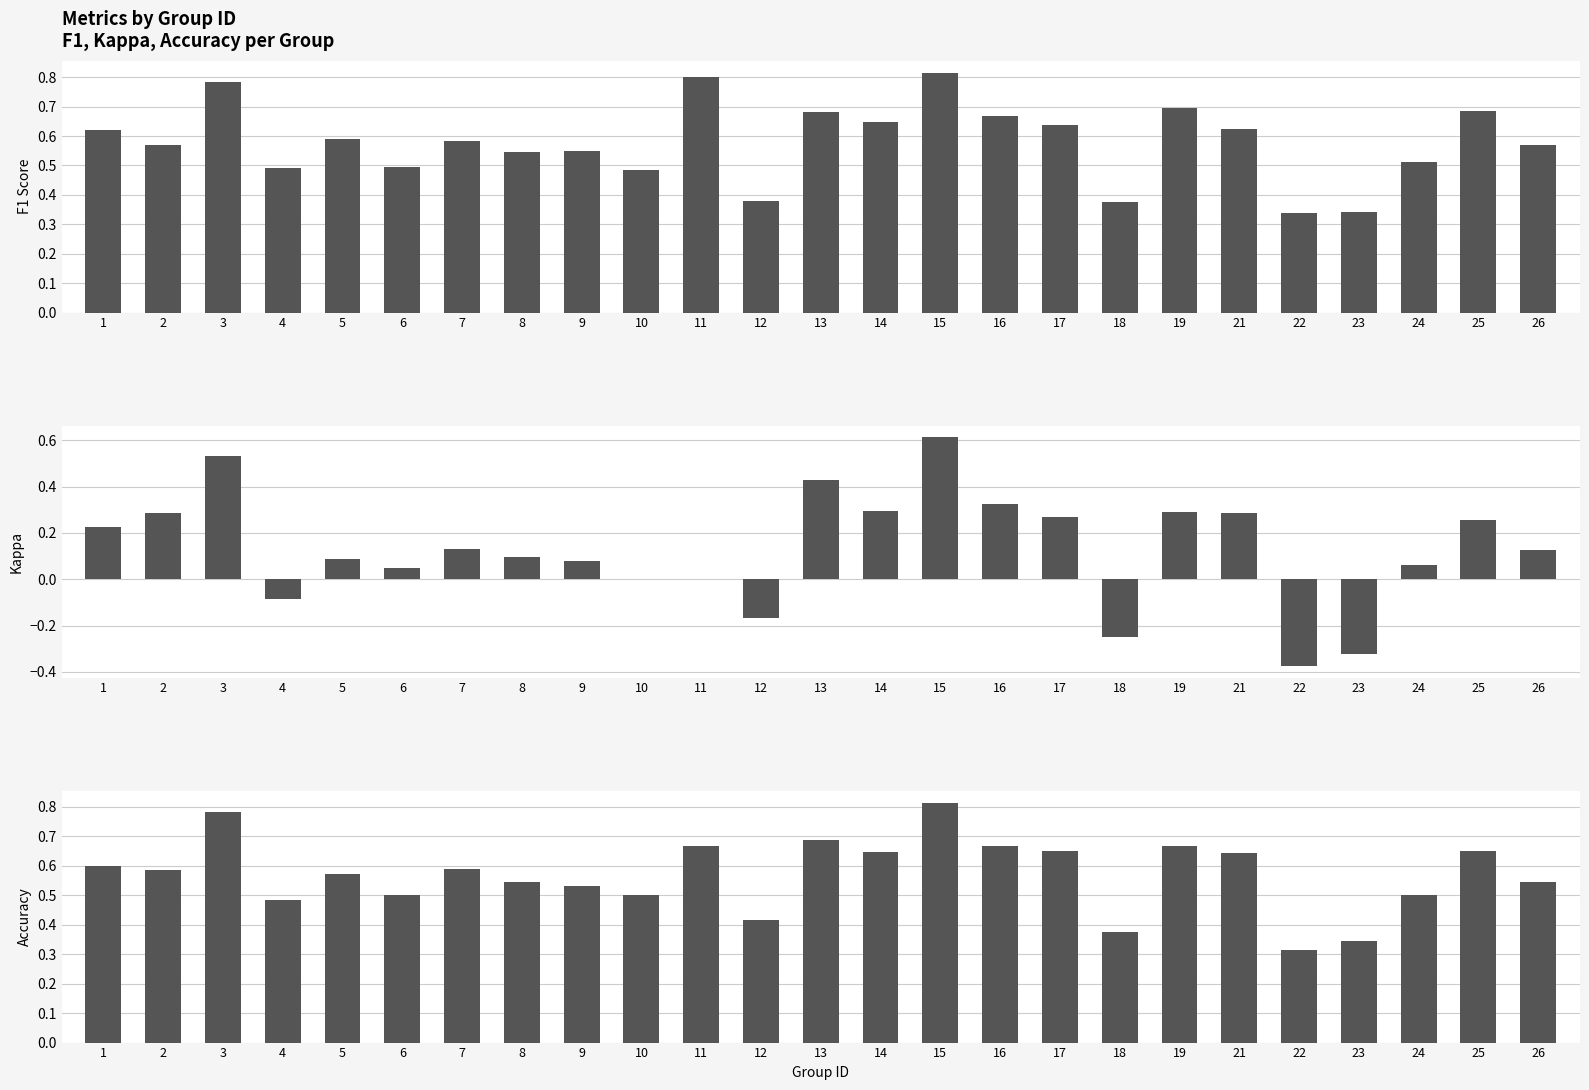

How many groups of bars are there?

25